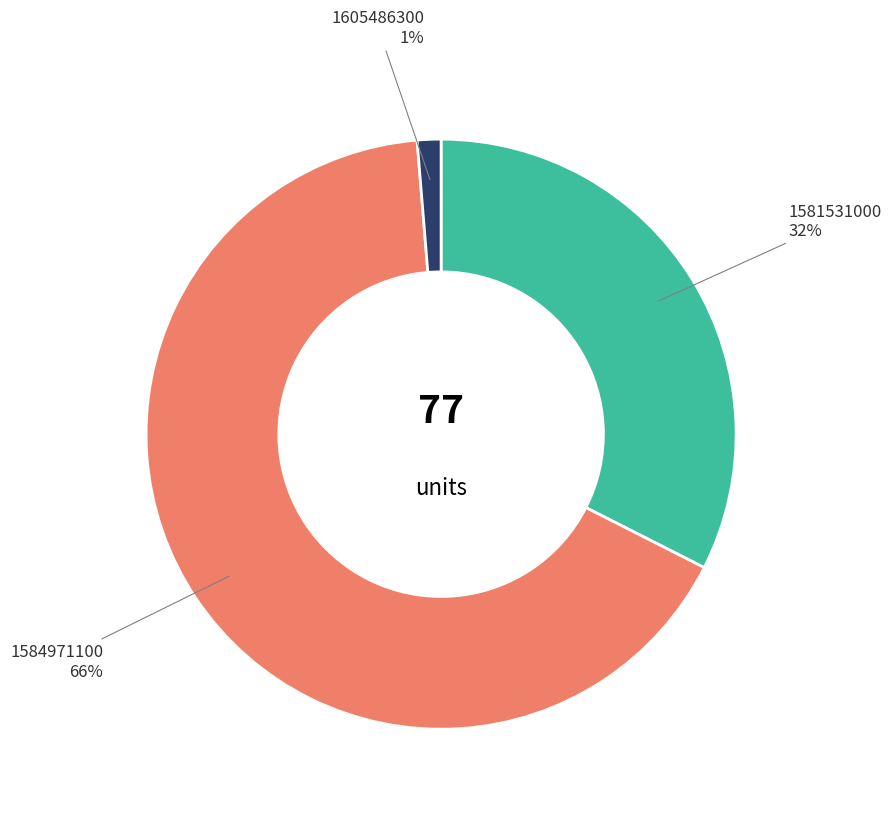

Does 1584971100 represent more than half of the total?

Yes